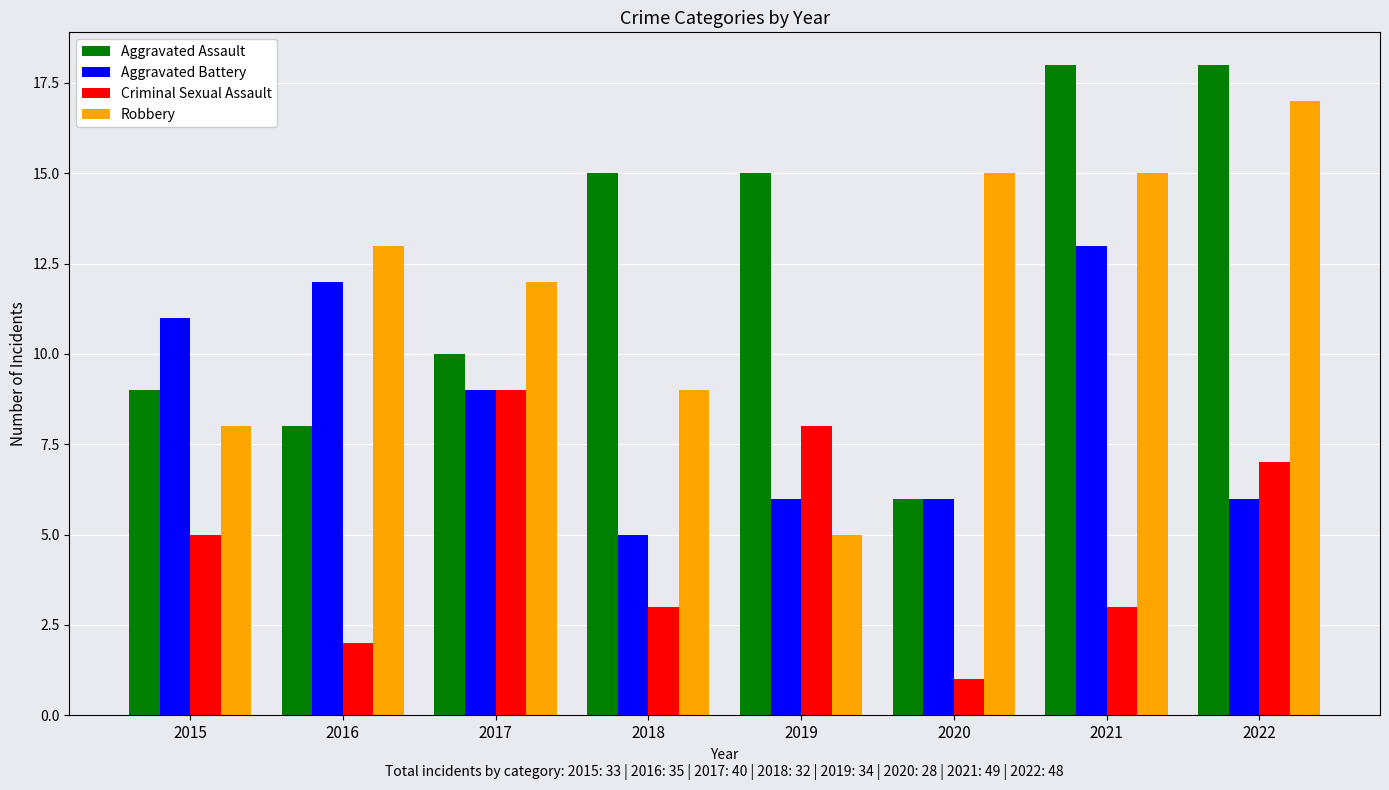

The value of Aggravated Battery at 2022 is 6. True or false?

True